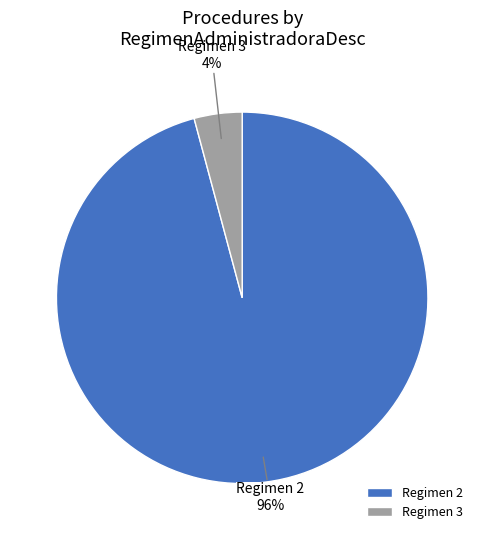

What percentage is the Regimen 3 slice, to the nearest percent?

4%